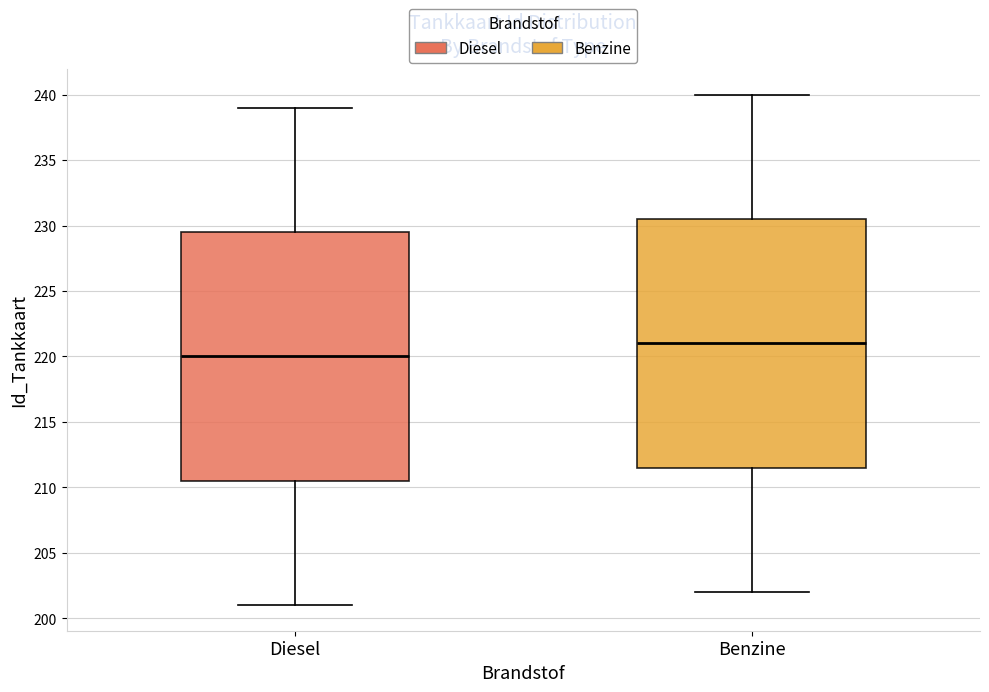

Reading left to right, read every box against the y-axis: the position of its median line, the range the box covers, and the ends of its whiskers. The values are not printed on the chart, so give them approximately, as read against the axis.

Diesel: median 220.0, box 210.5 to 229.5, whiskers 201.0 to 239.0
Benzine: median 221.0, box 211.5 to 230.5, whiskers 202.0 to 240.0